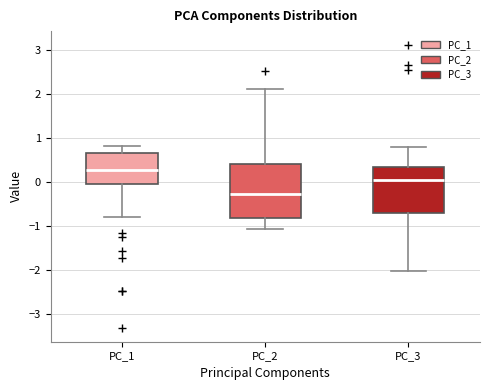

Reading left to right, read every box against the y-axis: the position of its median line, the range the box covers, and the ends of its whiskers. The values are not printed on the chart, so give them approximately, as read against the axis.

PC_1: median 0.3, box -0.1 to 0.7, whiskers -0.8 to 0.8
PC_2: median -0.3, box -0.8 to 0.4, whiskers -1.1 to 2.1
PC_3: median 0.0, box -0.7 to 0.3, whiskers -2.0 to 0.8